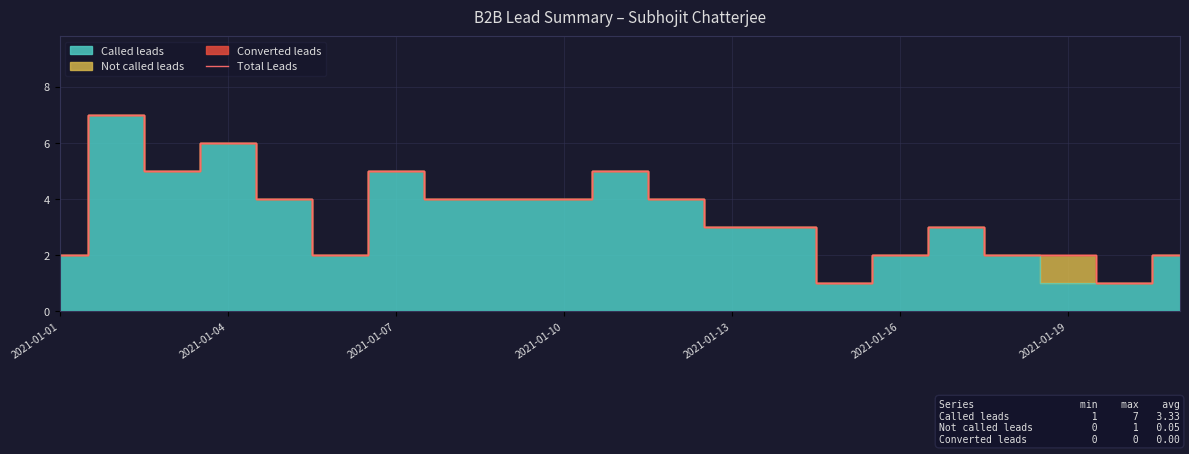

What is the highest value of the Total Leads series?

7